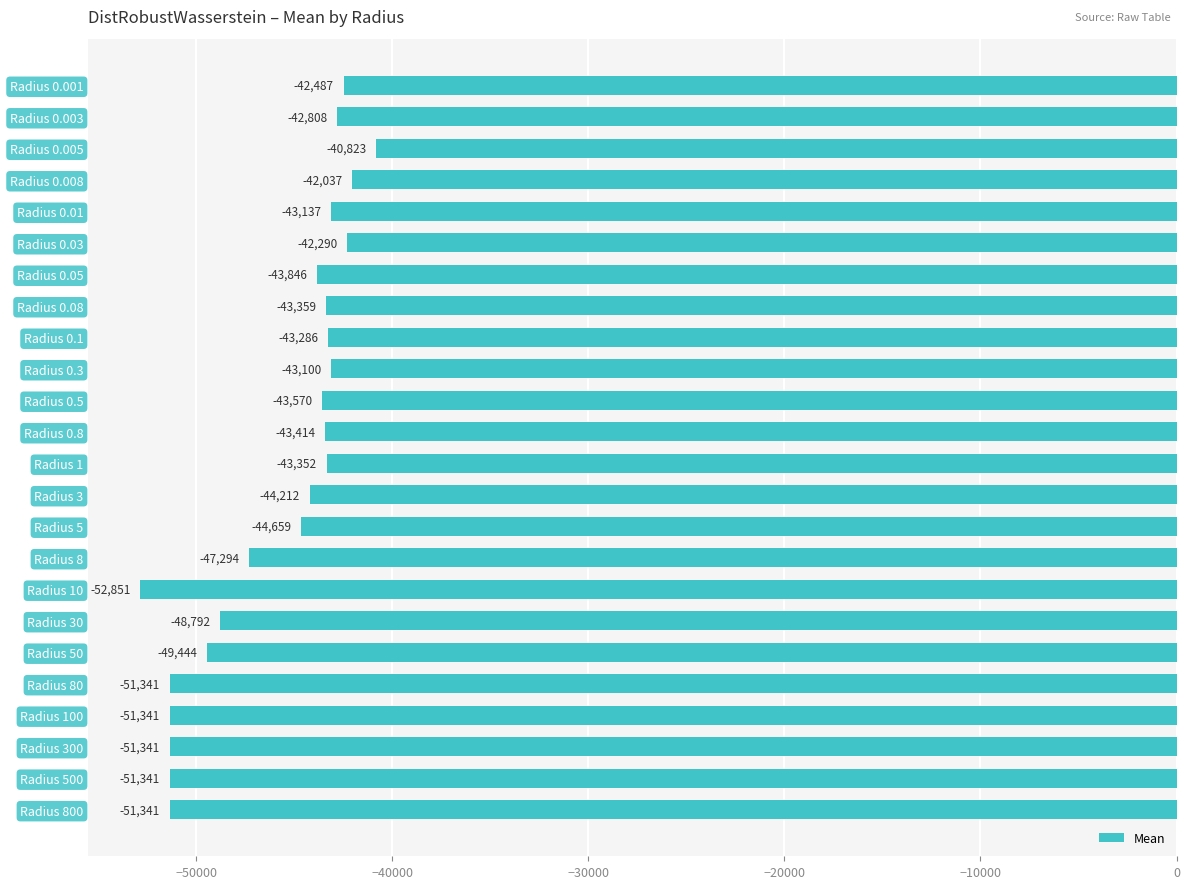

What is the value of the 5th bar from the top?

-43136.6